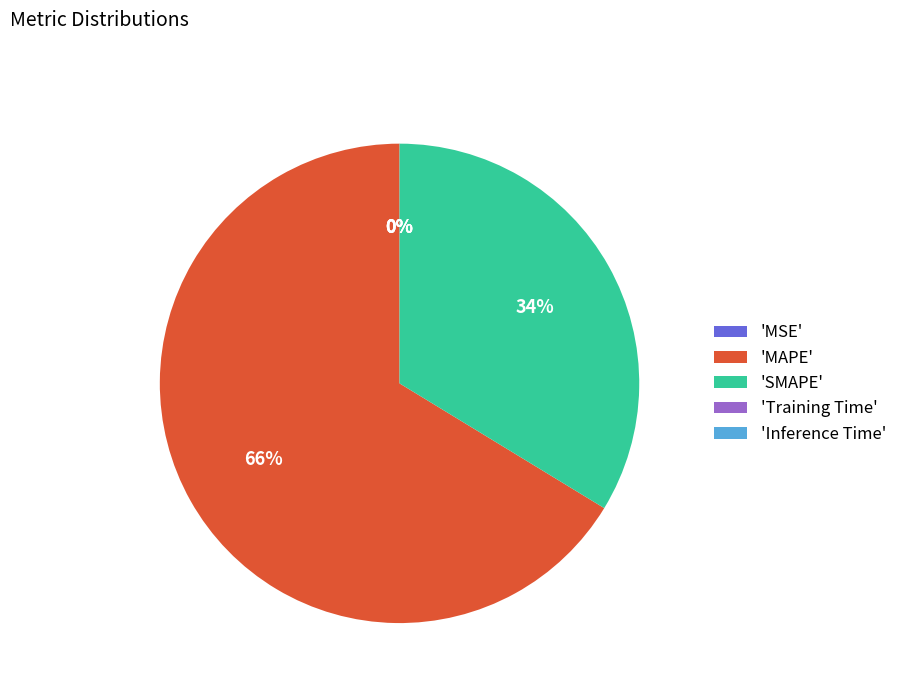

What is the ratio of the value at 'SMAPE' to the value at 'MAPE'?

0.5